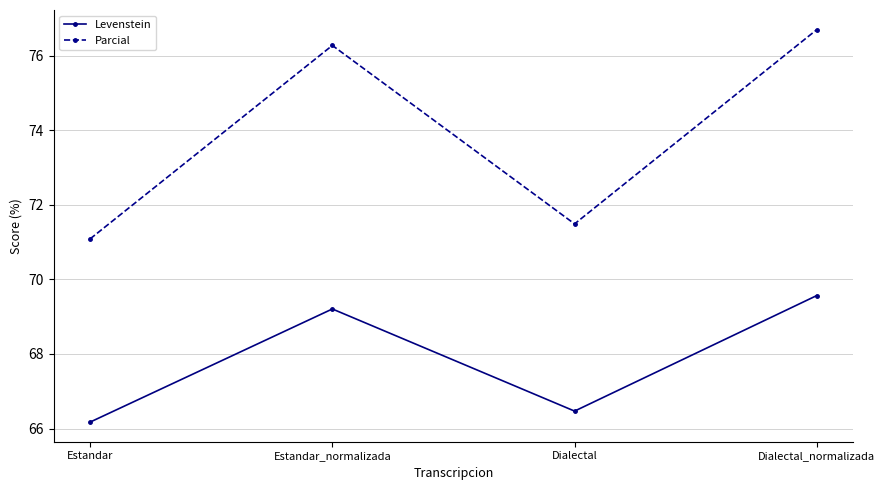

At which label does Levenstein reach its minimum?

Estandar